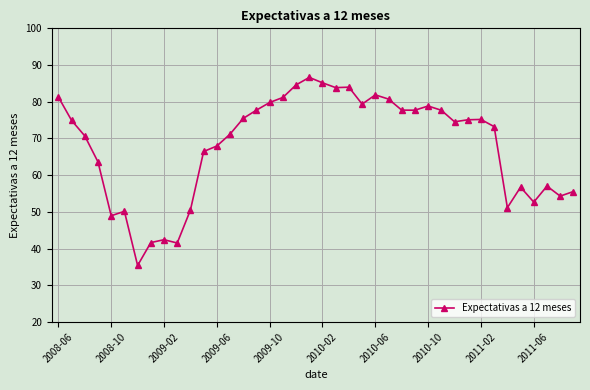

What is the difference between the maximum and minimum values?

51.2